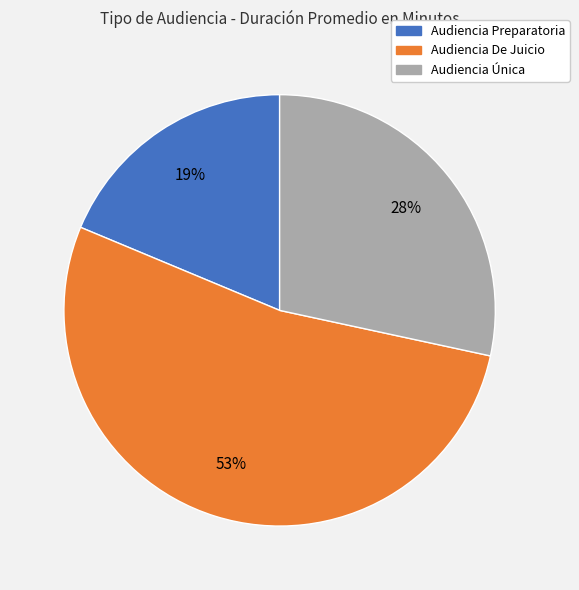

How many segments does this pie chart have?

3